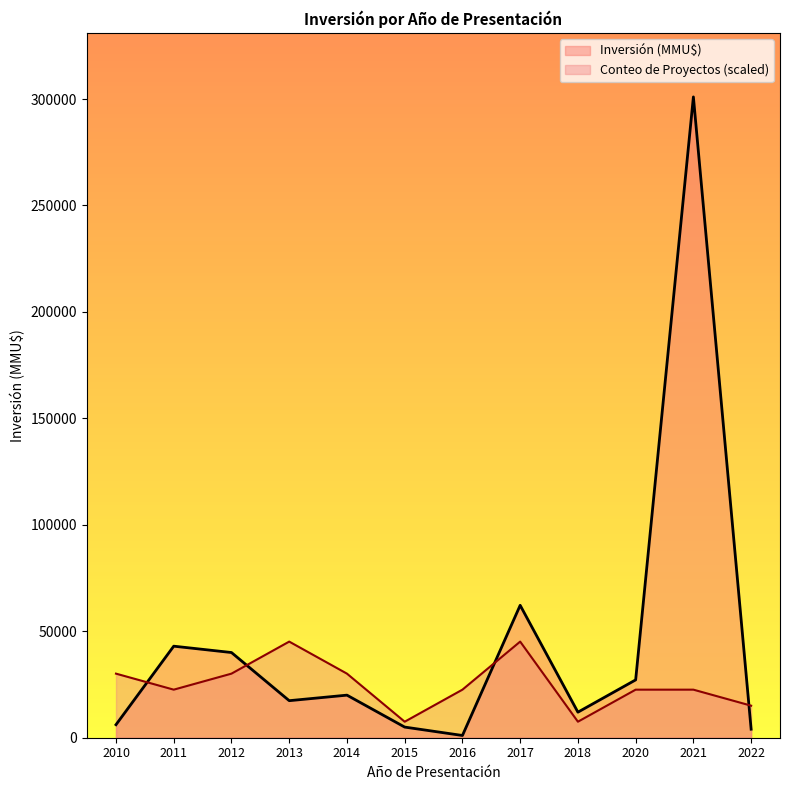

The Inversión (MMU$) series shows 2000 at 2022. True or false?

True